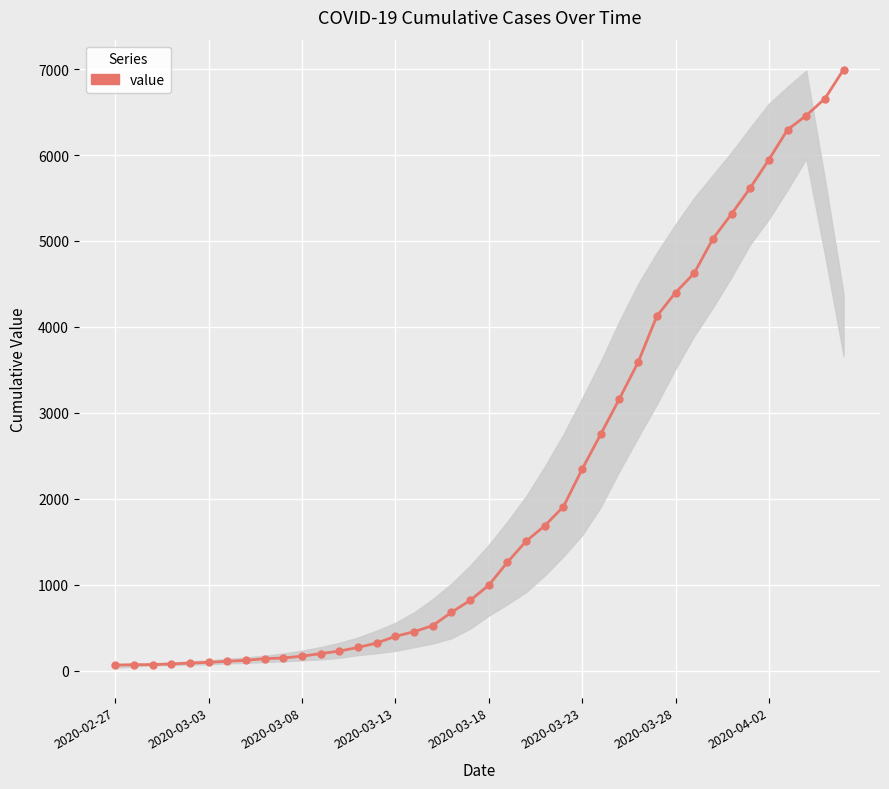

What is the greatest value displayed?

6995